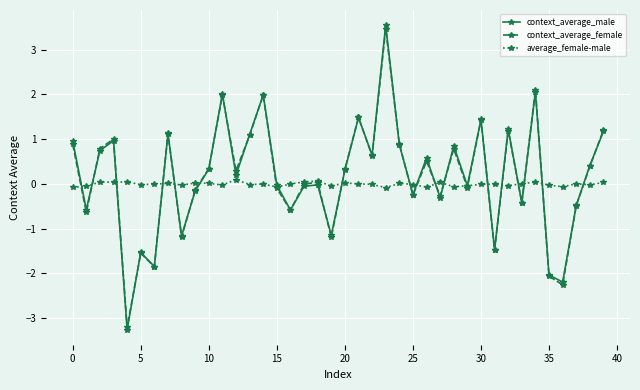

True or false: average_female-male has more than 2 points higher than both neighbors.

True